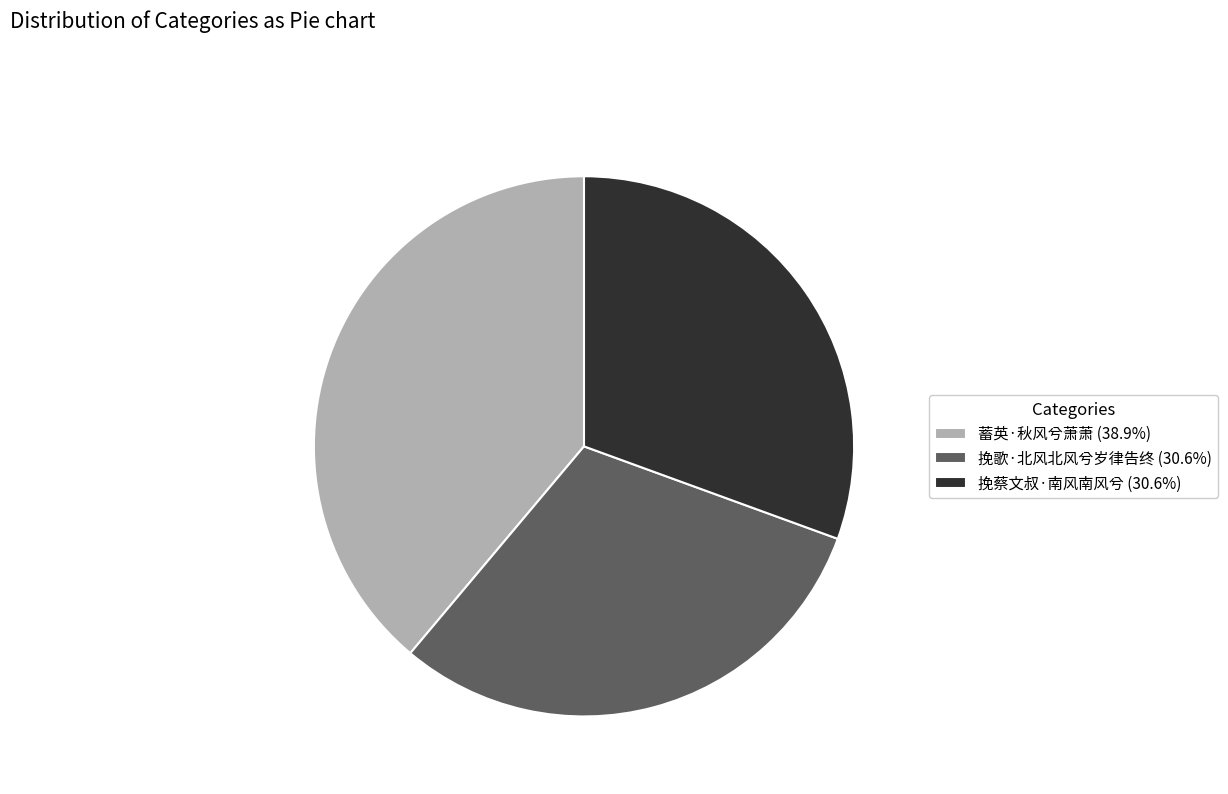

Is there any slice that represents more than half of the pie?

No